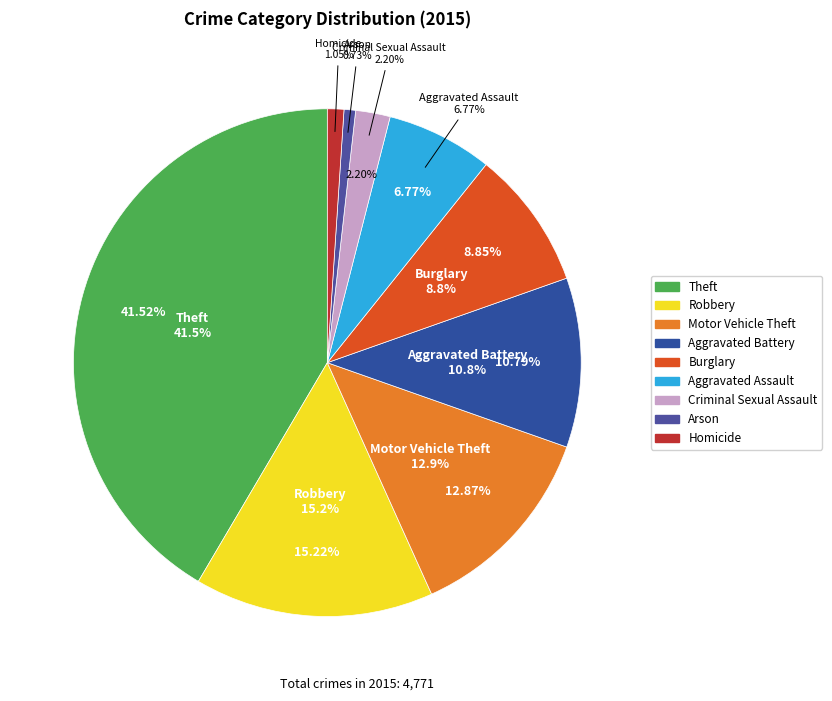

The Robbery slice represents 2% of the pie. True or false?

False